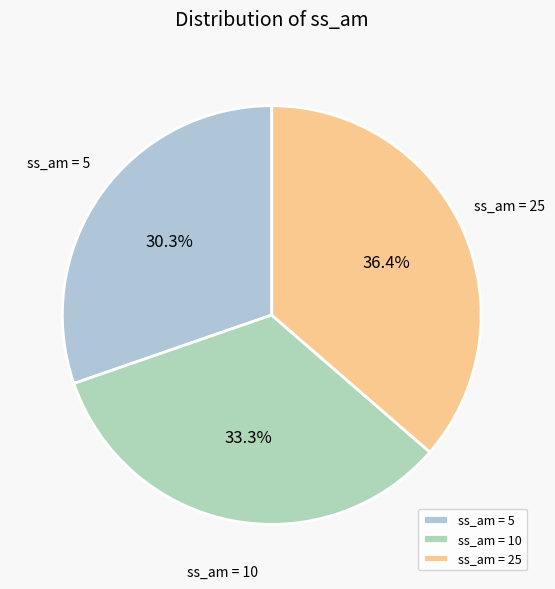

How many slices are in this pie chart?

3